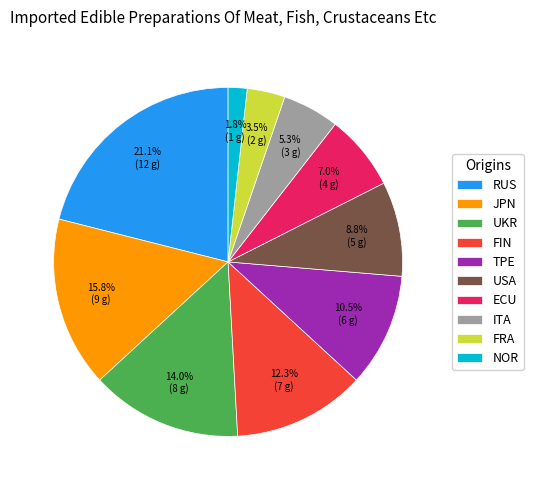

Which category has the biggest portion of the pie?

RUS